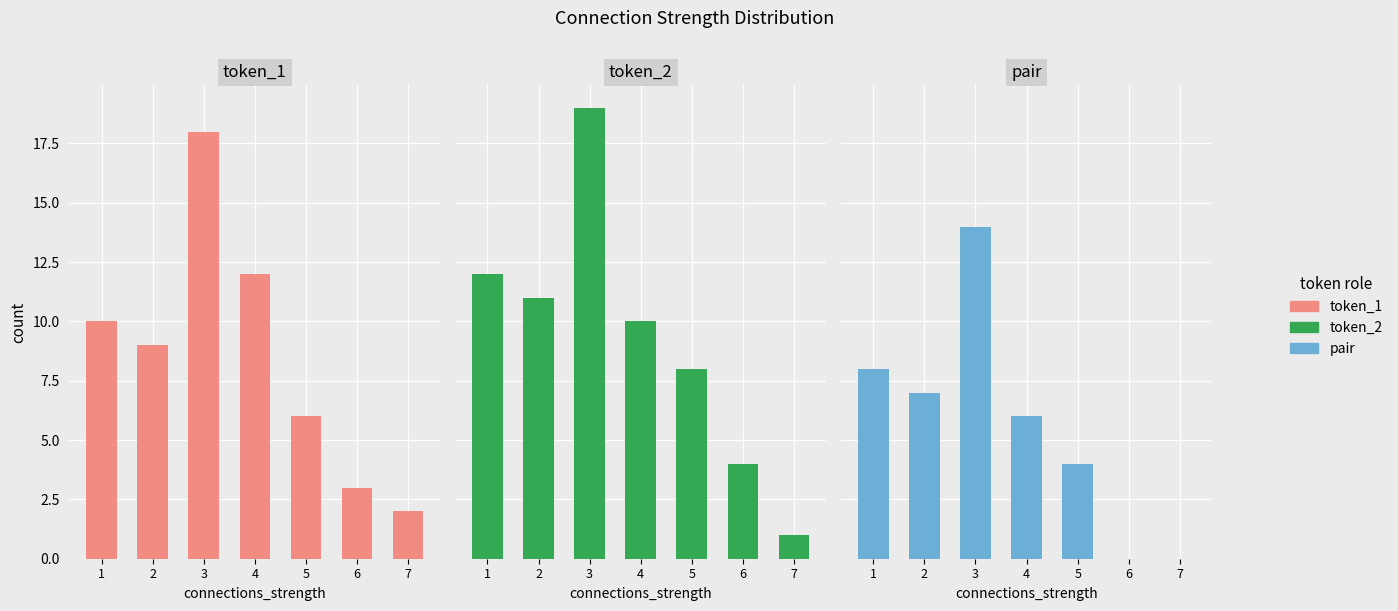

Does the chart contain stacked bars?

No